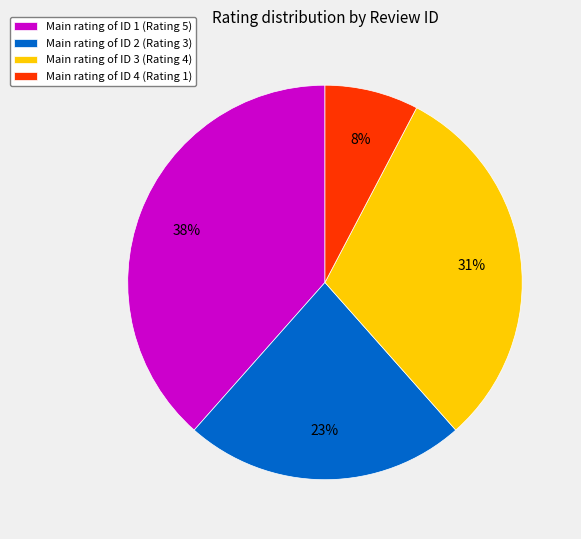

To the nearest percent, what portion does Main rating of ID 3 (Rating 4) represent?

31%